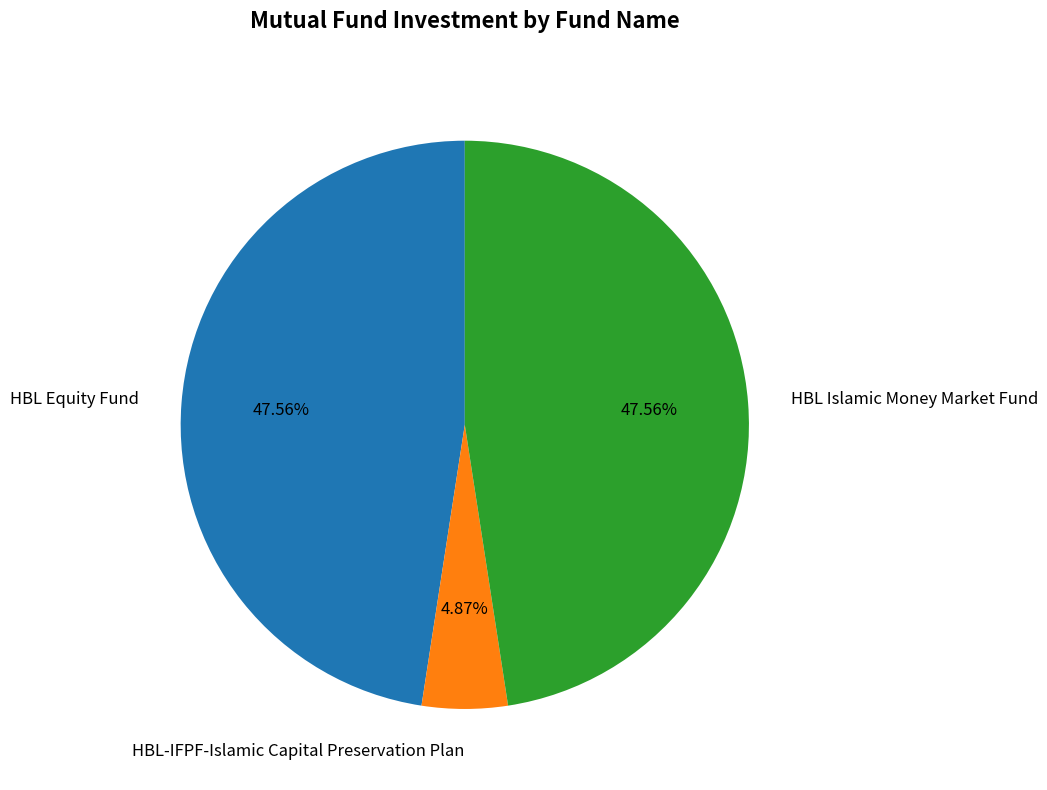

To the nearest percent, what portion does HBL Islamic Money Market Fund represent?

48%